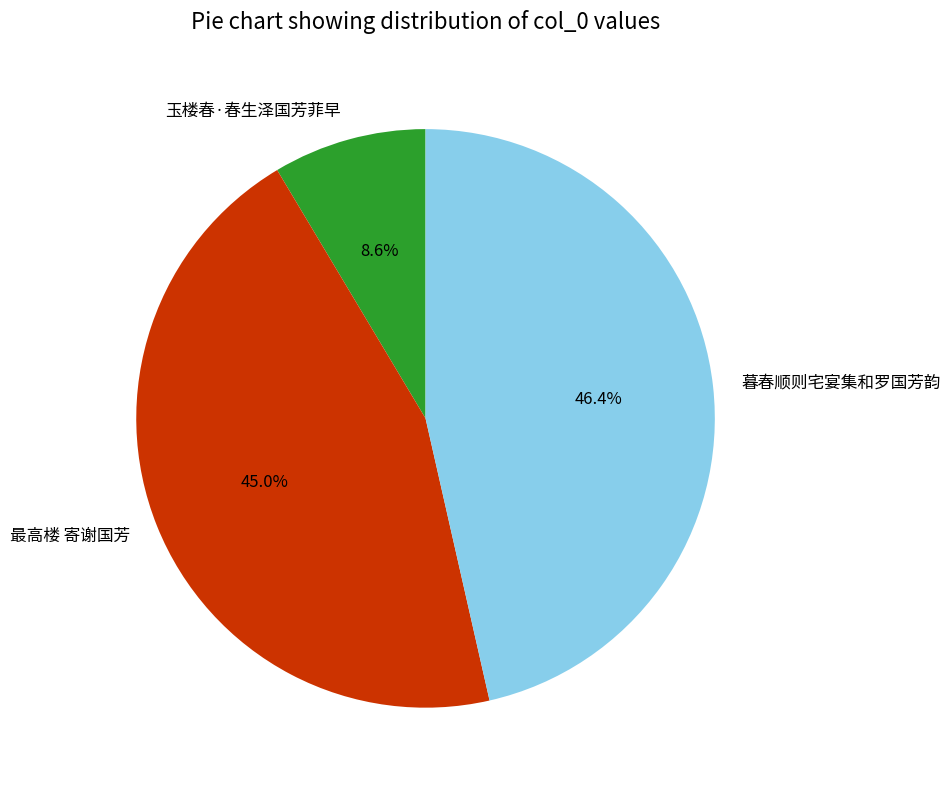

How many segments does this pie chart have?

3